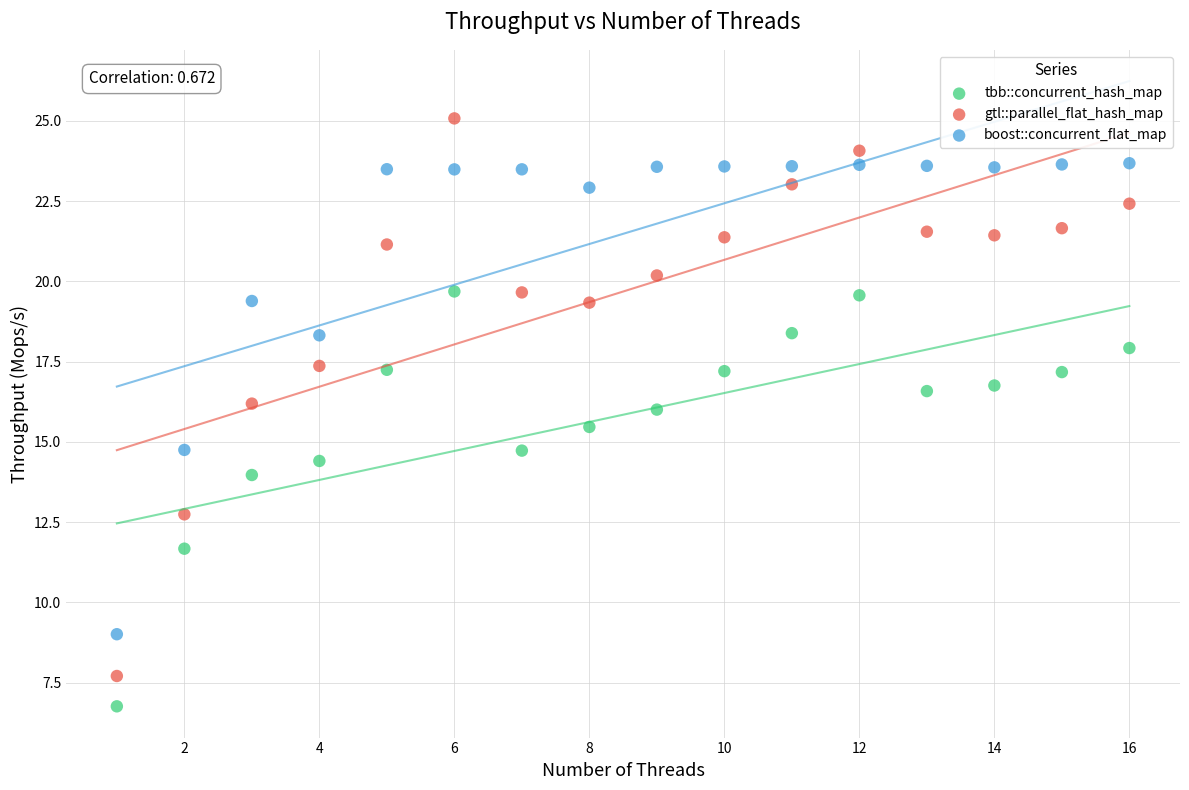

What is the X range (max minus min) for the scatter plot?

15.0